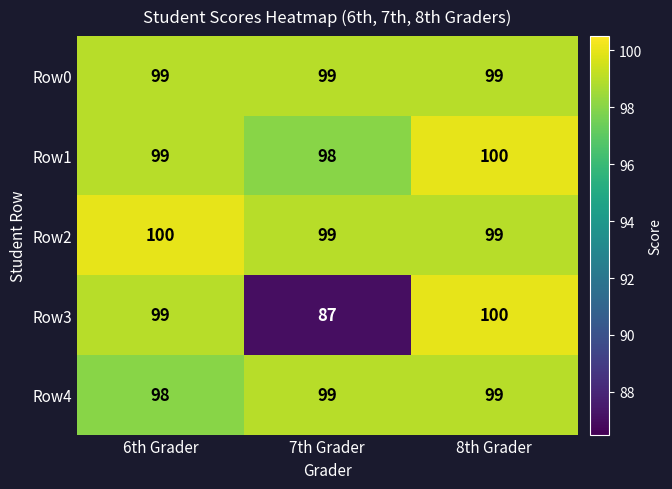

Which label corresponds to the smallest value in the chart?

7th Grader